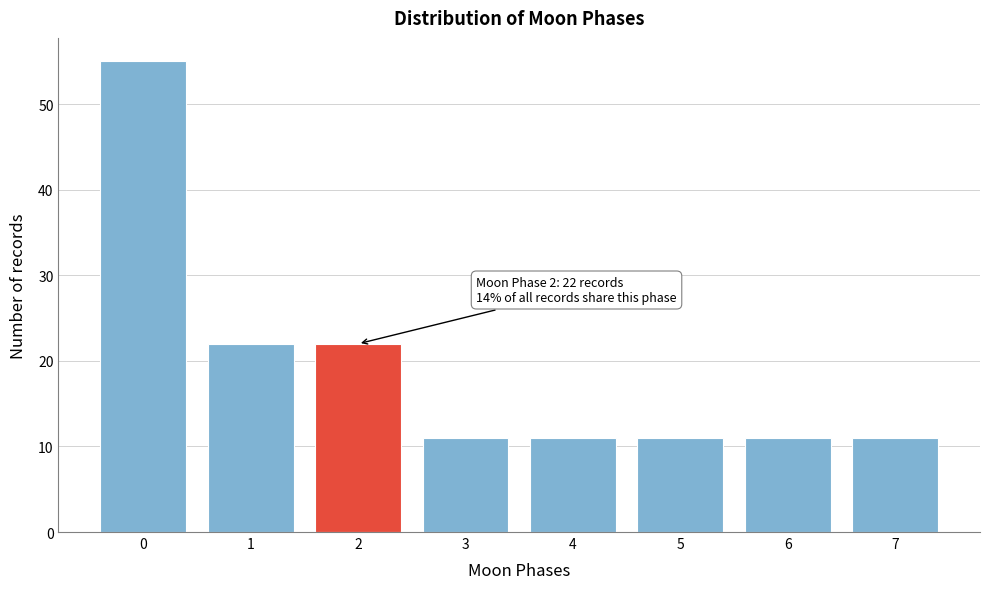

Reading left to right, transcribe all the data shown in this chart.

0=55	1=22	2=22	3=11	4=11	5=11	6=11	7=11